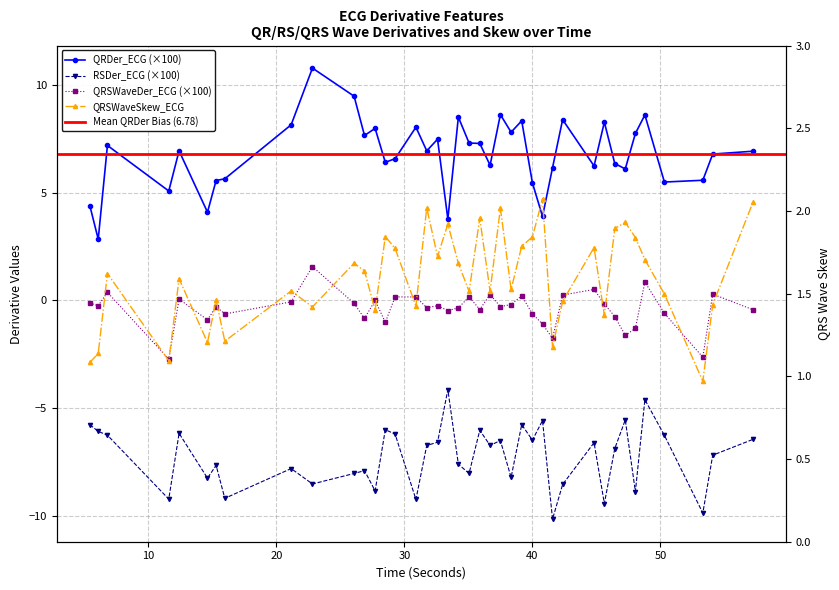

Count the number of data series in this chart.

4